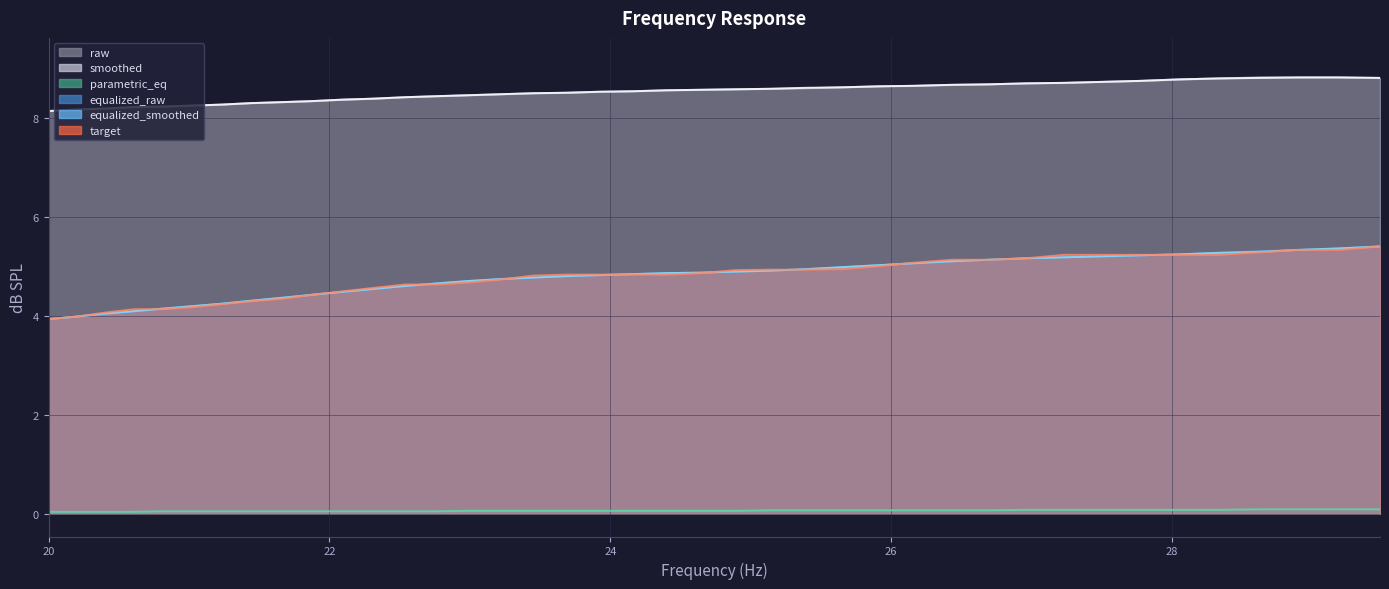

What is the sum of all smoothed values?

341.4